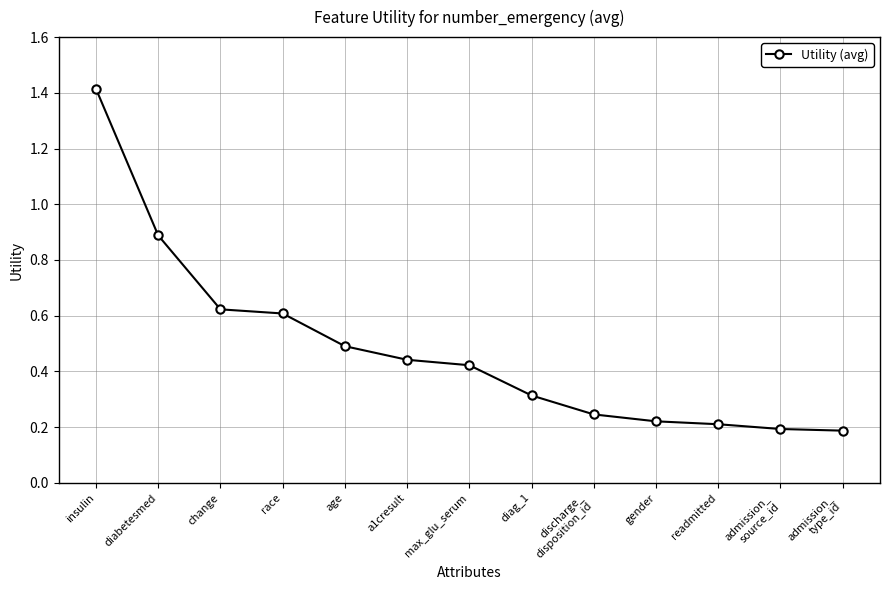

Which category has the highest value across all series?

insulin